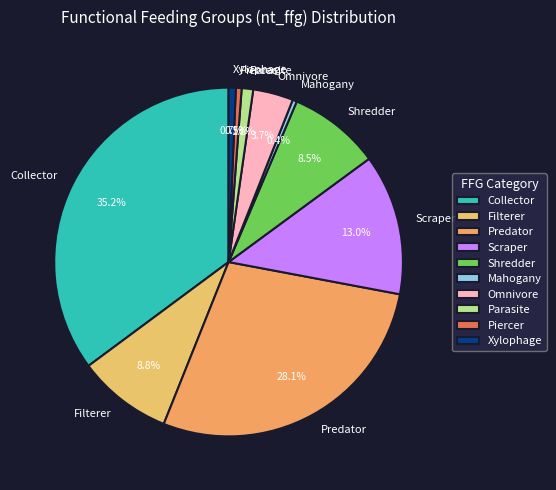

Which slice is the largest?

Collector